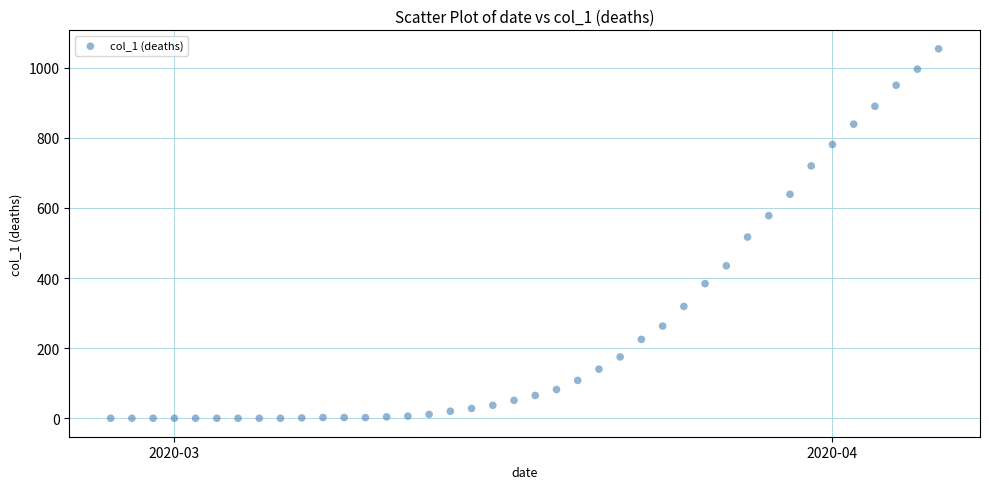

What is the range of X values (max minus min)?

39